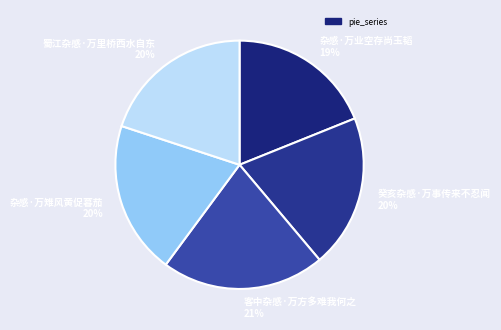

The 杂感·万业空存尚玉韬 slice represents 9% of the pie. True or false?

False